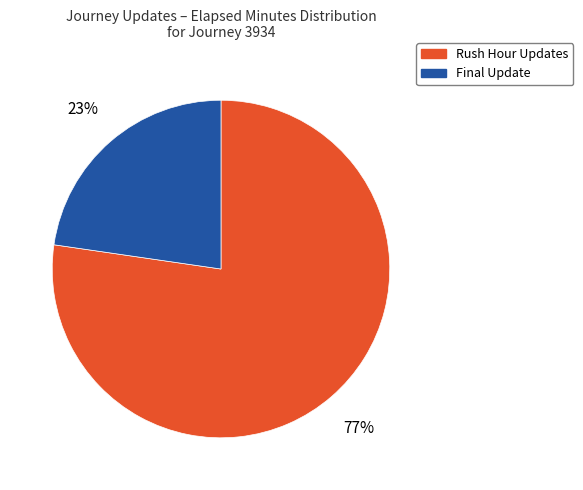

What is the largest slice in the pie chart?

Rush Hour Updates